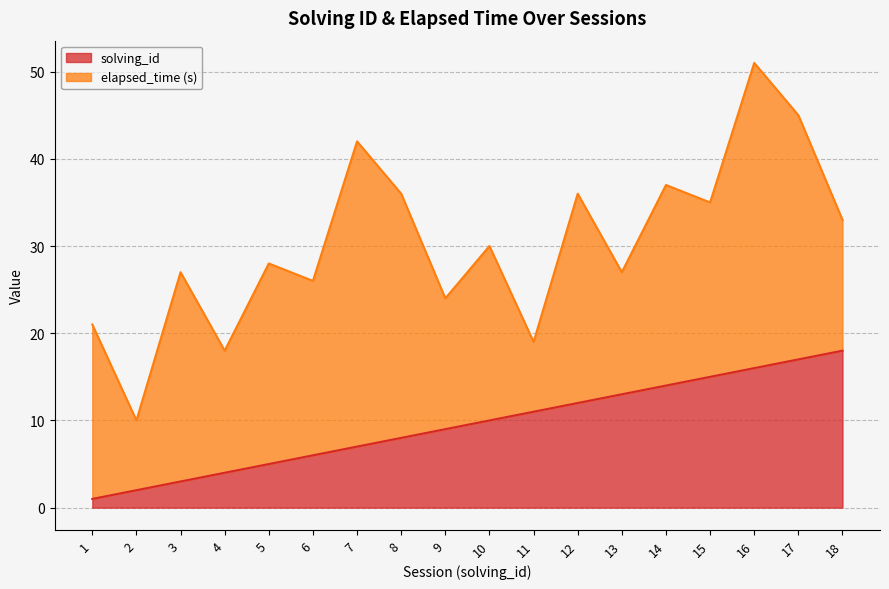

True or false: solving_id has a value of 8 at 13.

False